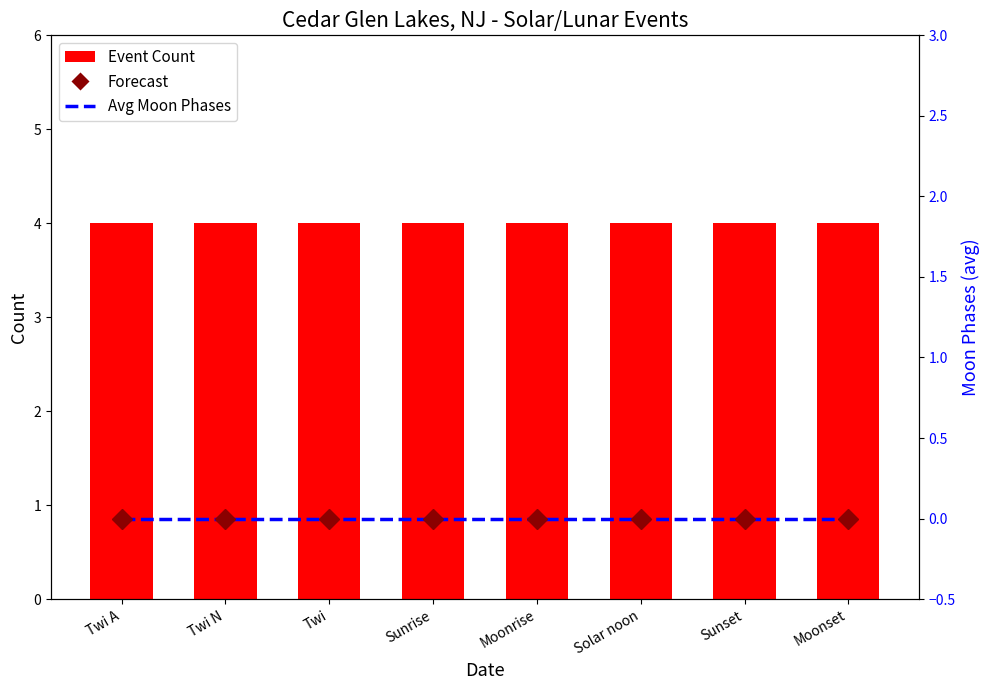

Reading right to left, list all the values displayed in this chart.

Event Count: Moonset=4	Sunset=4	Solar noon=4	Moonrise=4	Sunrise=4	Twi=4	Twi N=4	Twi A=4
Avg Moon Phases: Moonset=0	Sunset=0	Solar noon=0	Moonrise=0	Sunrise=0	Twi=0	Twi N=0	Twi A=0
Forecast: Moonset=0	Sunset=0	Solar noon=0	Moonrise=0	Sunrise=0	Twi=0	Twi N=0	Twi A=0